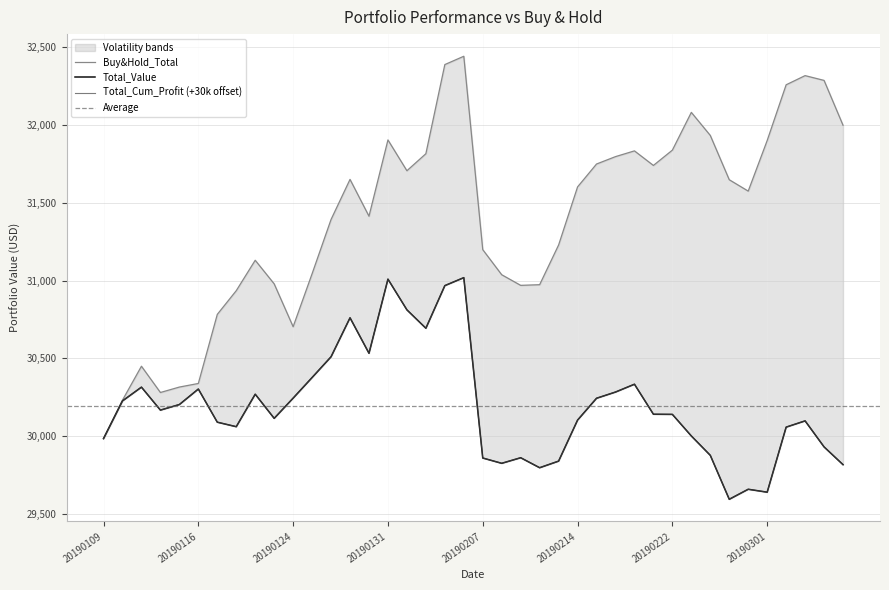

What is the sum of all Total_Value values?

1207784.0